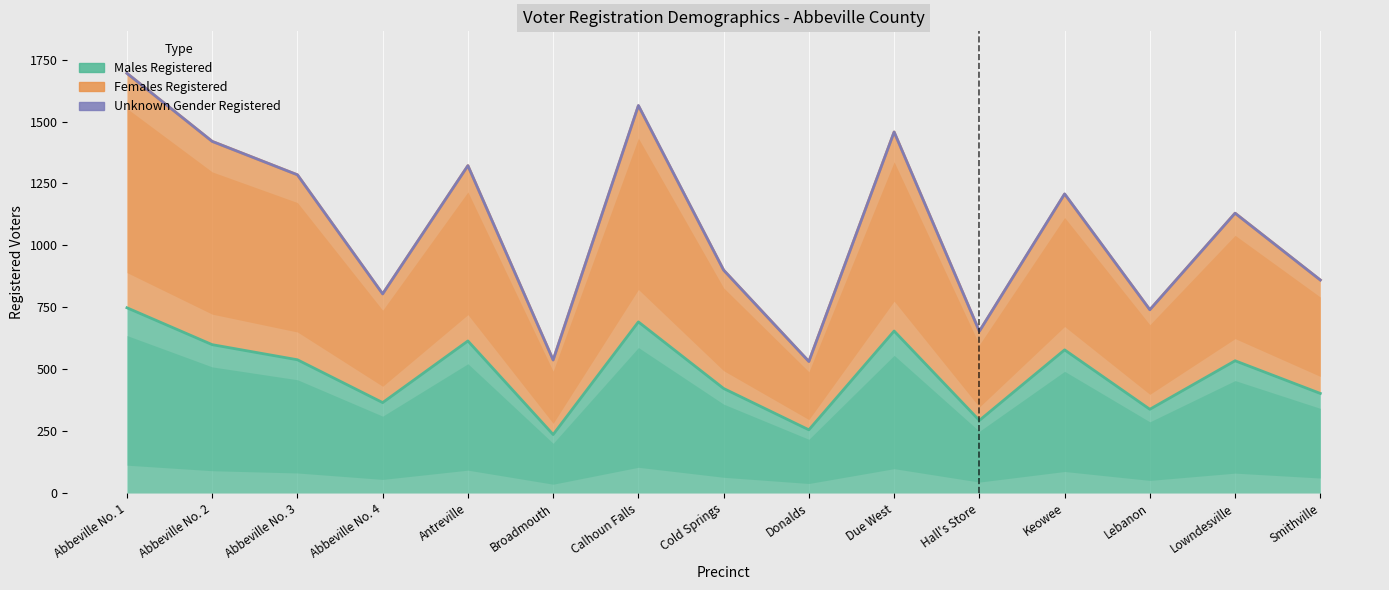

Rank the categories by Unknown Gender Registered value from lowest to highest.

Donalds, Broadmouth, Hall's Store, Lebanon, Abbeville No. 4, Smithville, Cold Springs, Lowndesville, Keowee, Abbeville No. 3, Antreville, Abbeville No. 2, Due West, Calhoun Falls, Abbeville No. 1